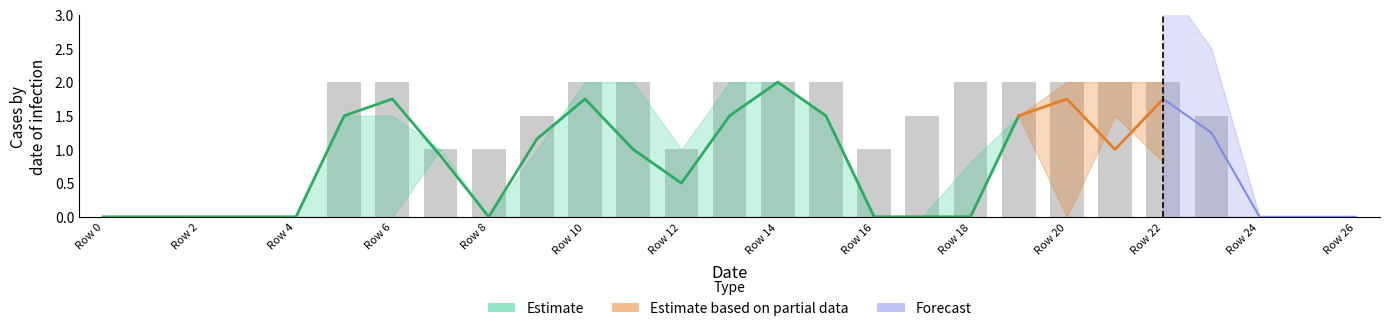

Which label corresponds to the largest value in the chart?

14